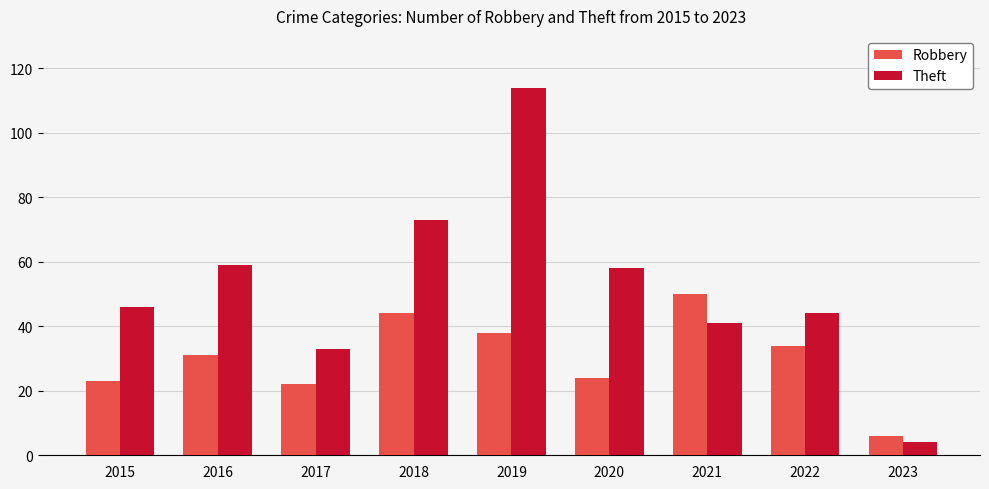

List the series in order of their overall mean, highest first.

Theft, Robbery